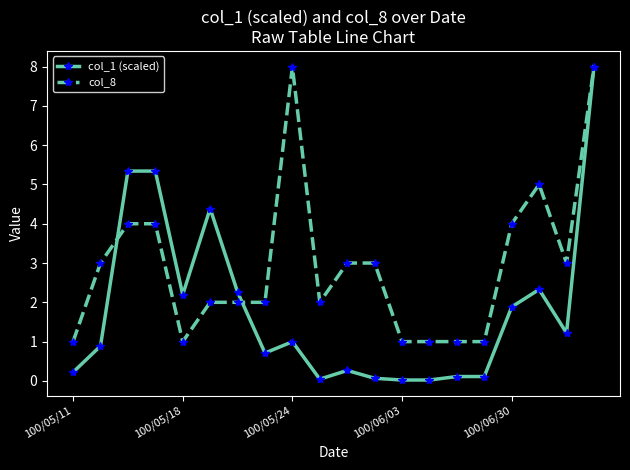

What is the difference between the second highest and second lowest values in the col_8 series?

7.0